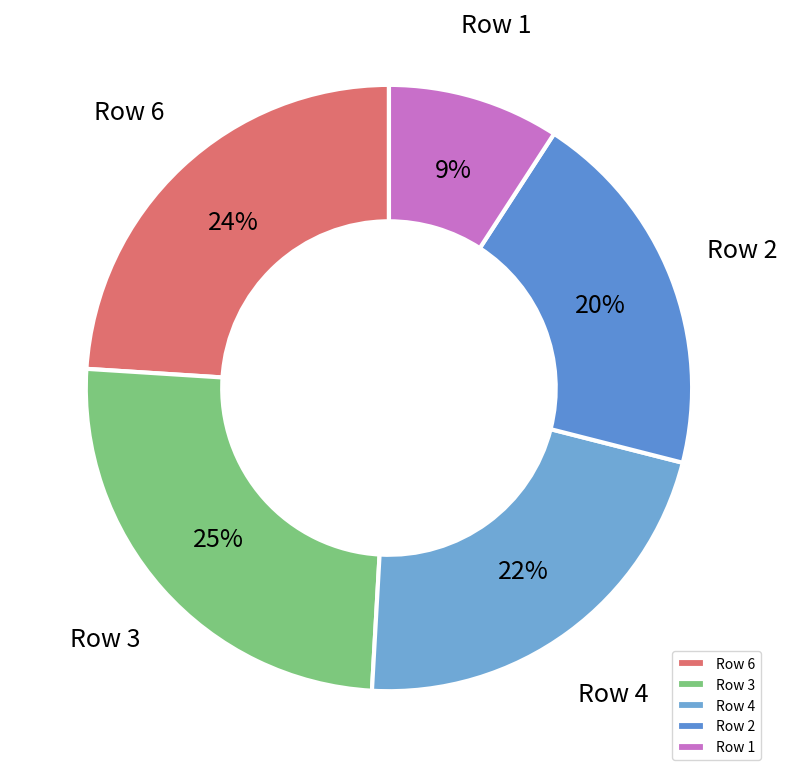

Between Row 1 and Row 2, which is larger?

Row 2